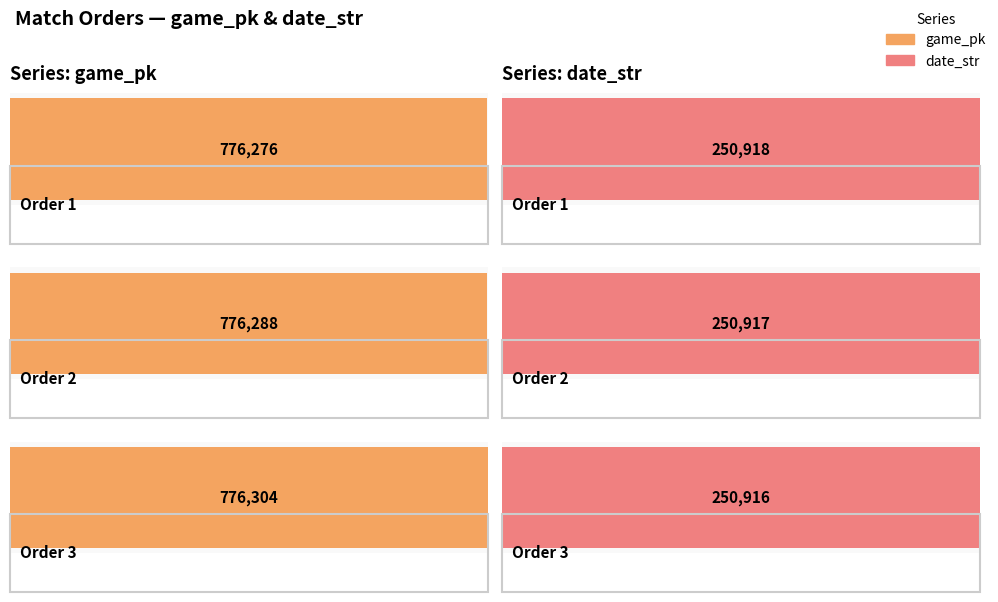

What is the spread (max minus min) of values at 3?

525388